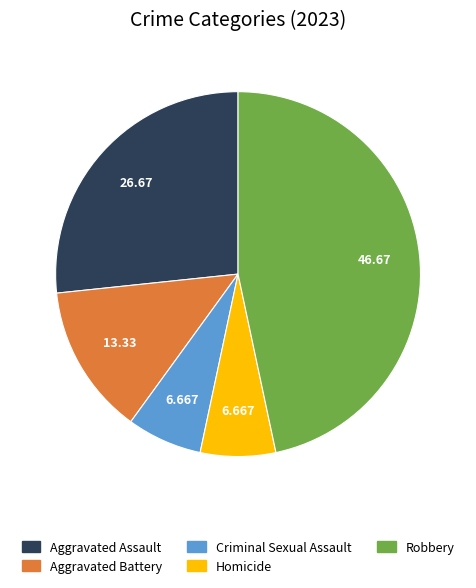

How many slices are in this pie chart?

5